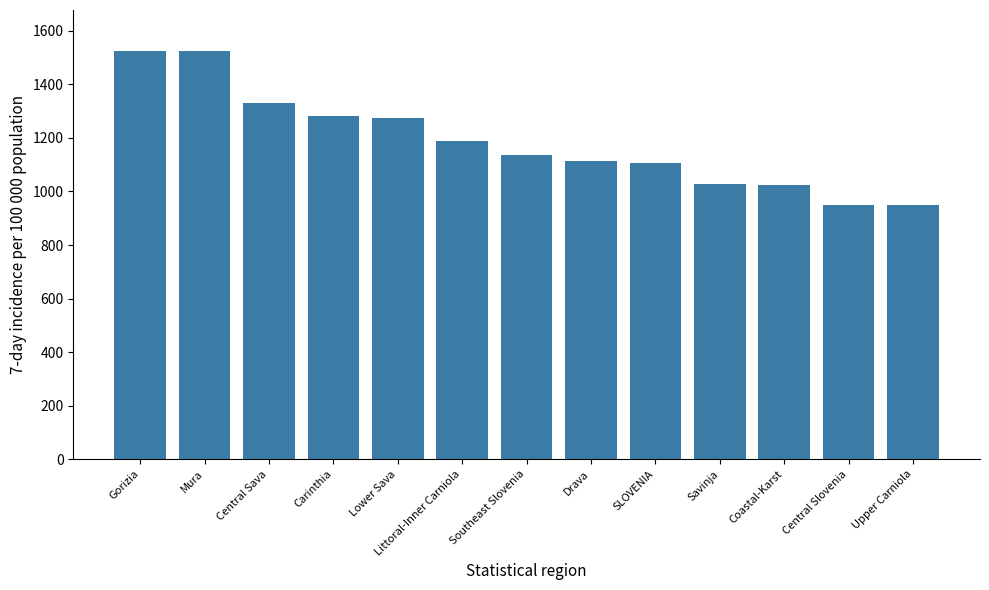

What is the ratio of the value at Littoral-Inner Carniola to the value at SLOVENIA?

1.1